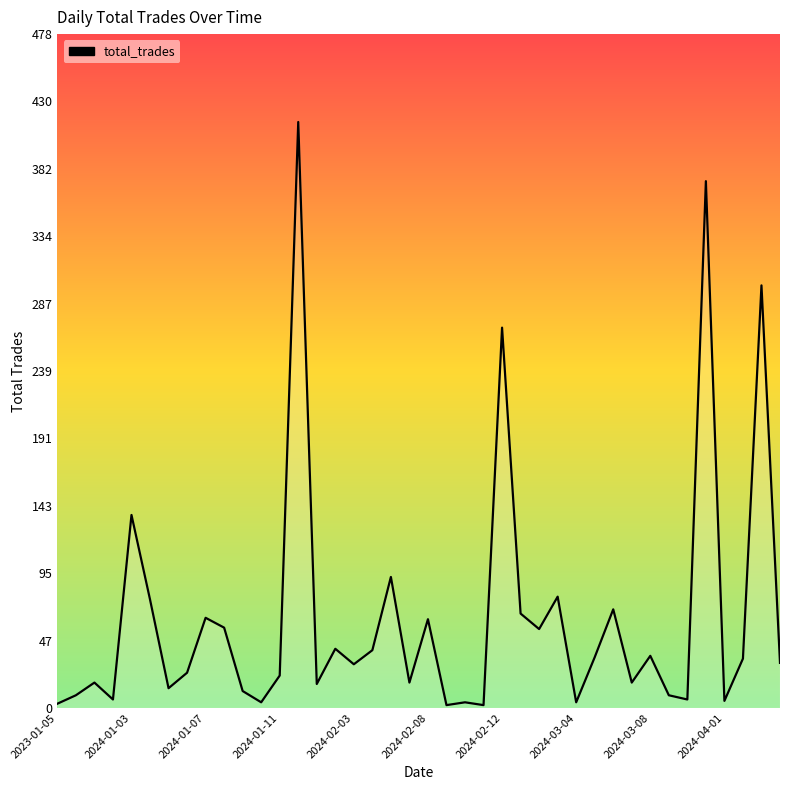

How many categories are shown in the chart?

40